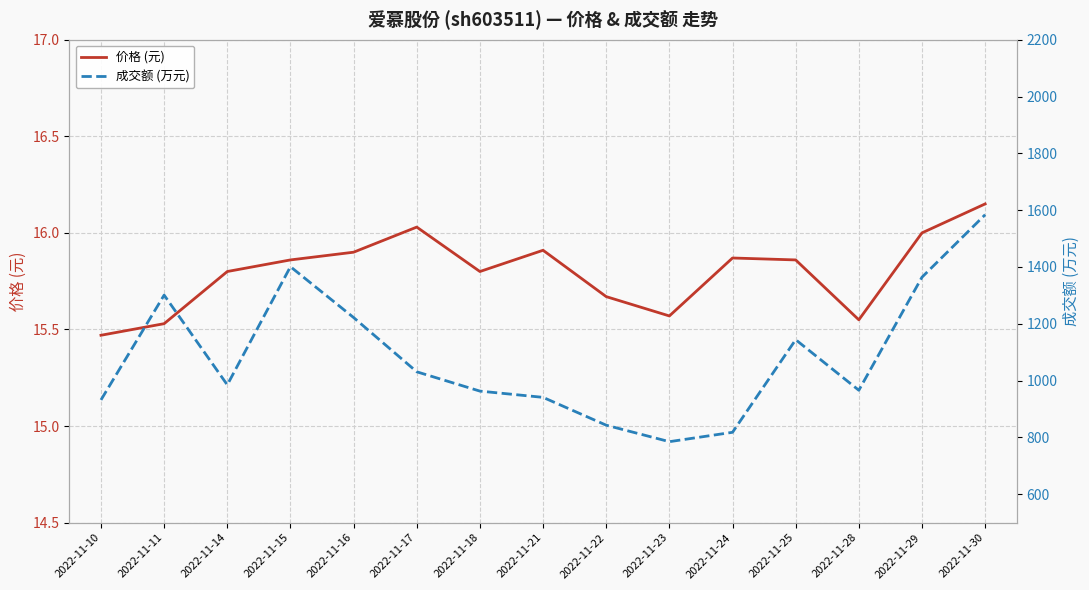

Reading right to left, what are all the values shown in this chart?

价格 (元): 2022-11-30=16.1	2022-11-29=16.0	2022-11-28=15.6	2022-11-25=15.9	2022-11-24=15.9	2022-11-23=15.6	2022-11-22=15.7	2022-11-21=15.9	2022-11-18=15.8	2022-11-17=16.0	2022-11-16=15.9	2022-11-15=15.9	2022-11-14=15.8	2022-11-11=15.5	2022-11-10=15.5
成交额 (万元): 2022-11-30=1584.0	2022-11-29=1364.0	2022-11-28=966.0	2022-11-25=1144.0	2022-11-24=818.0	2022-11-23=785.0	2022-11-22=843.0	2022-11-21=941.0	2022-11-18=963.0	2022-11-17=1031.0	2022-11-16=1222.0	2022-11-15=1401.0	2022-11-14=985.0	2022-11-11=1301.0	2022-11-10=932.0